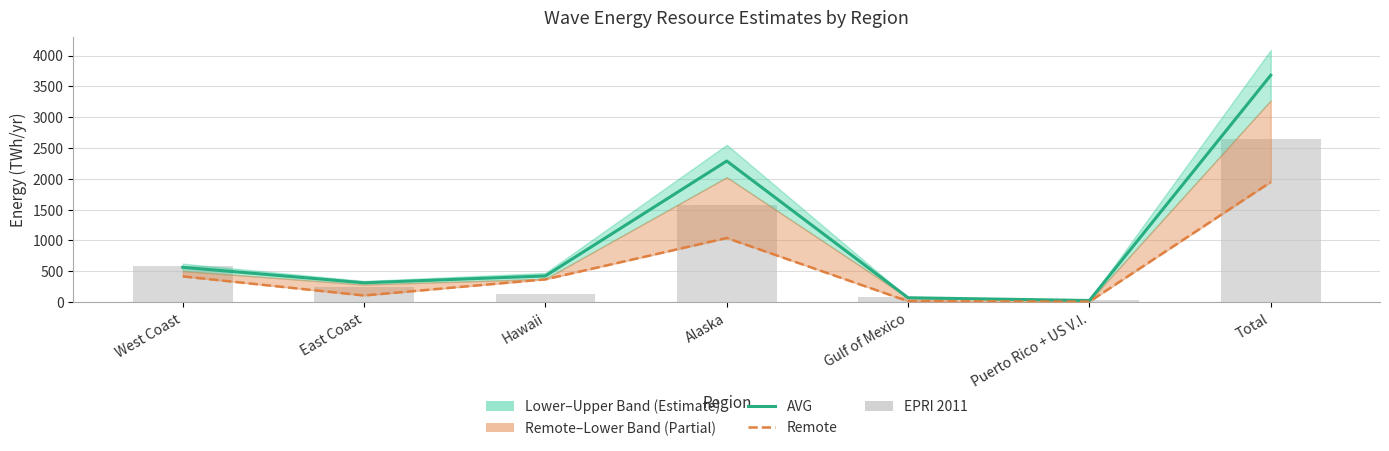

At which label does EPRI 2011 first exceed 240?

West Coast